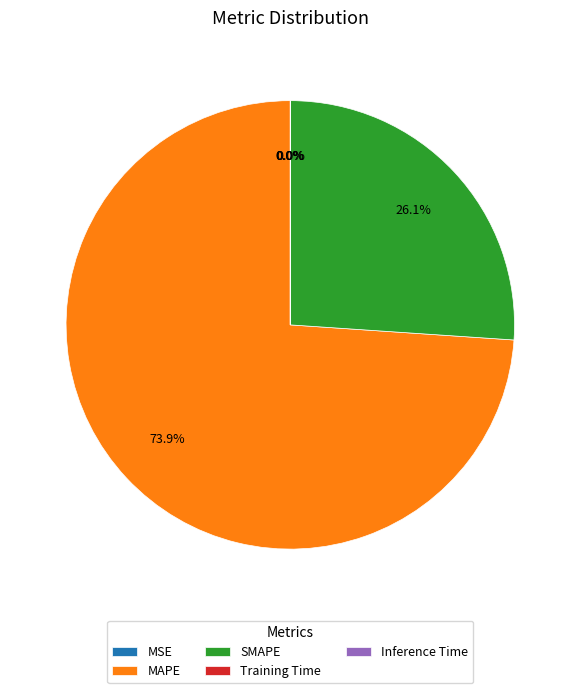

Which slice is the largest?

MAPE